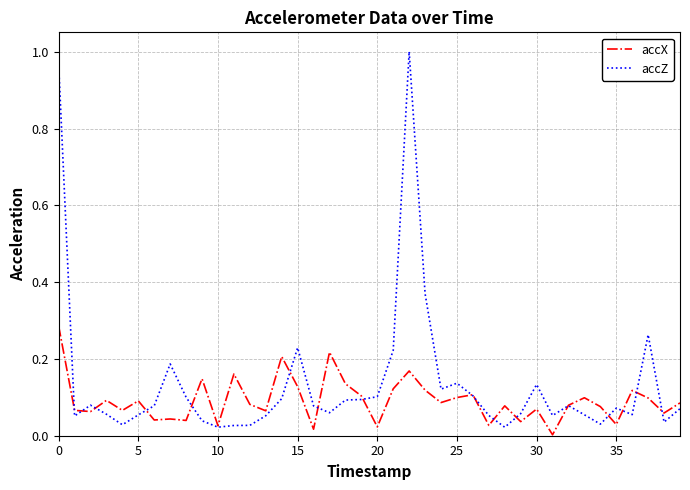

In accZ, how many points are lower than both neighbors (excluding endpoints)?

10